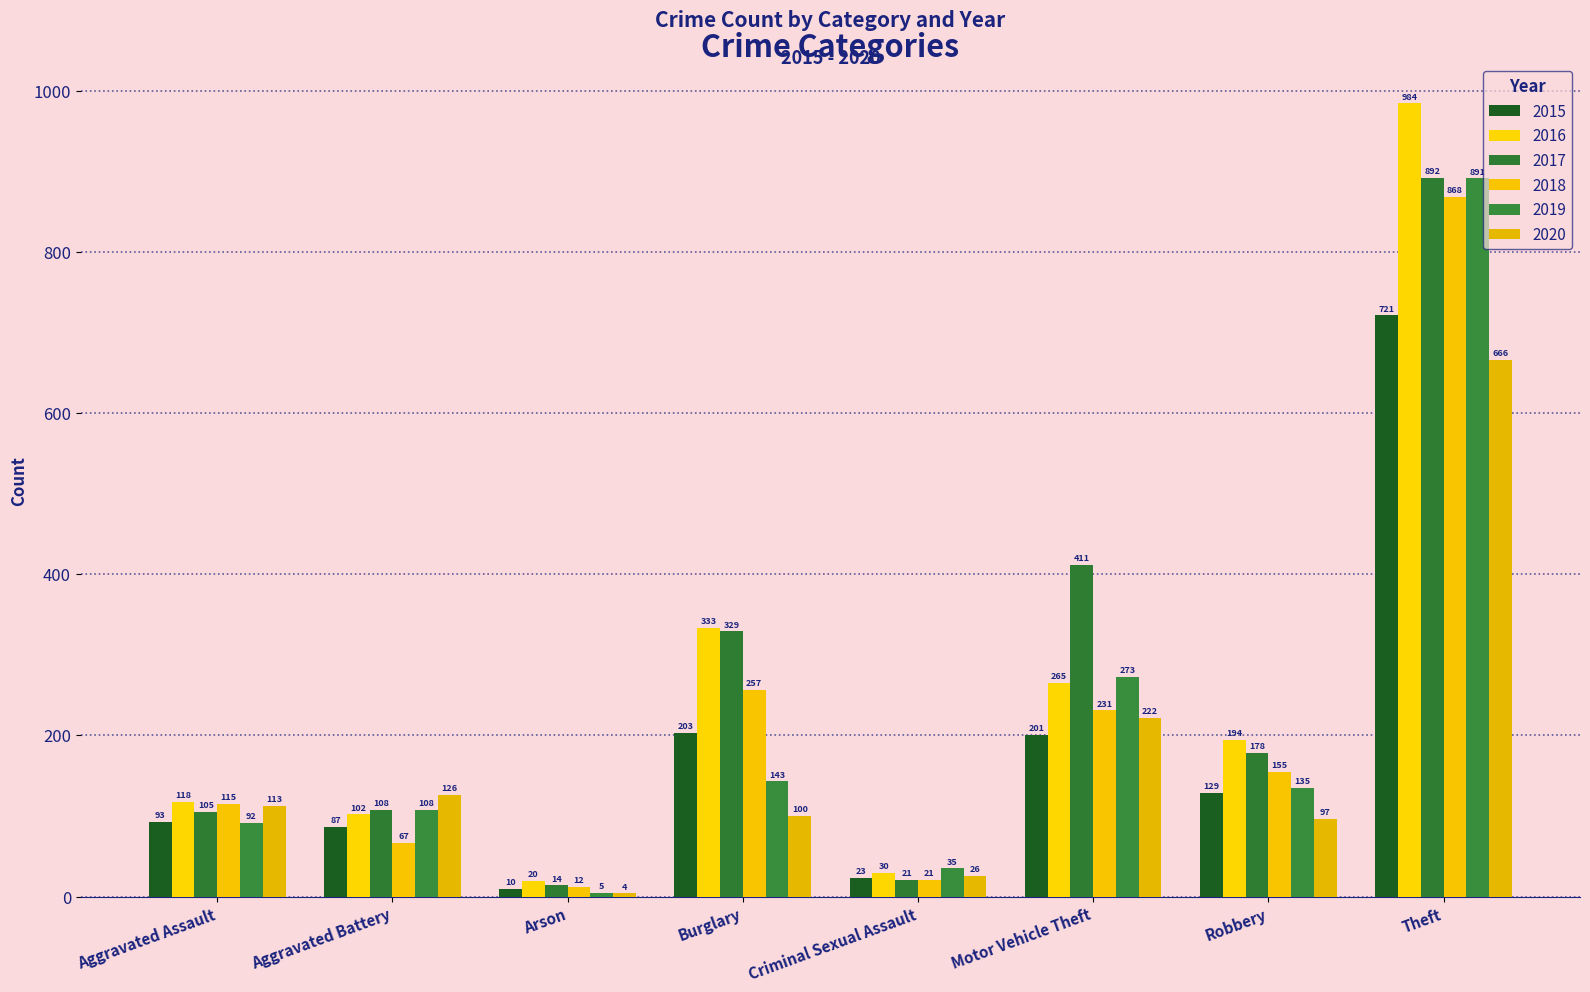

At Aggravated Battery, list the series in order from largest to smallest.

2020, 2017, 2019, 2016, 2015, 2018